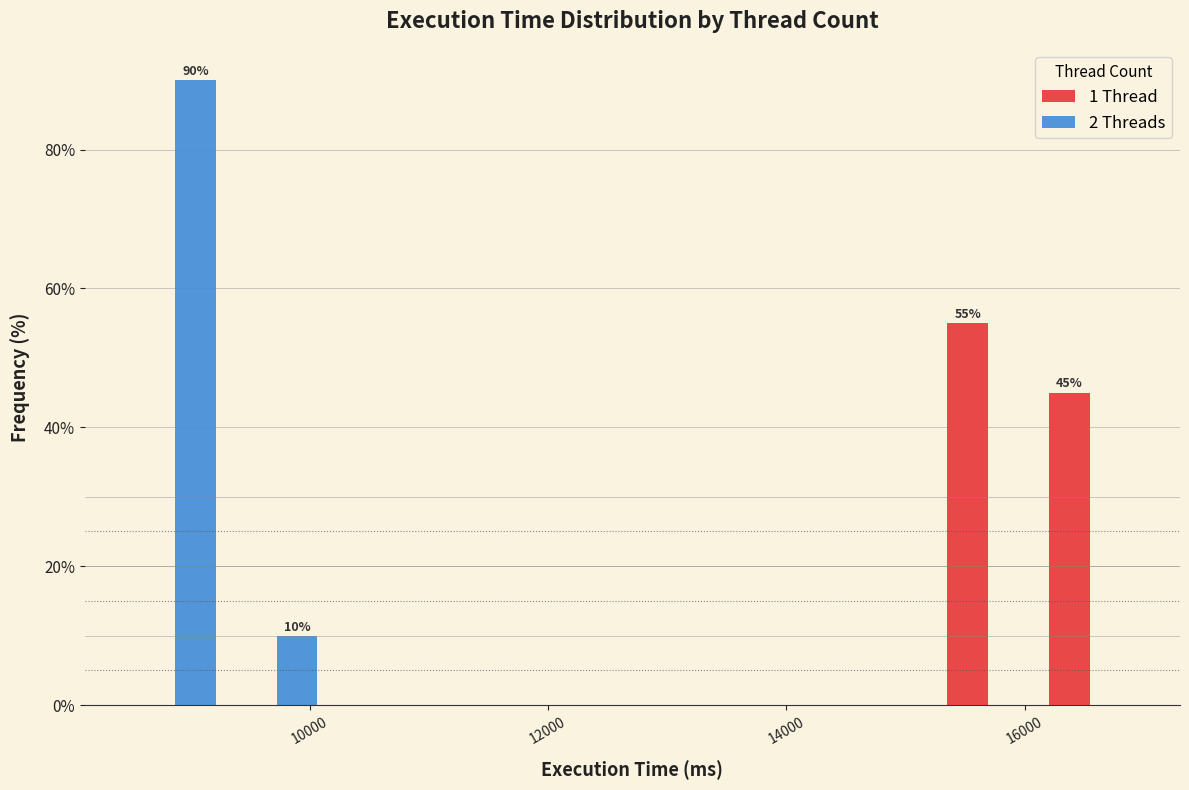

In the 2 Threads series, which range on the x-axis has the tallest bar?

8400 to 9200